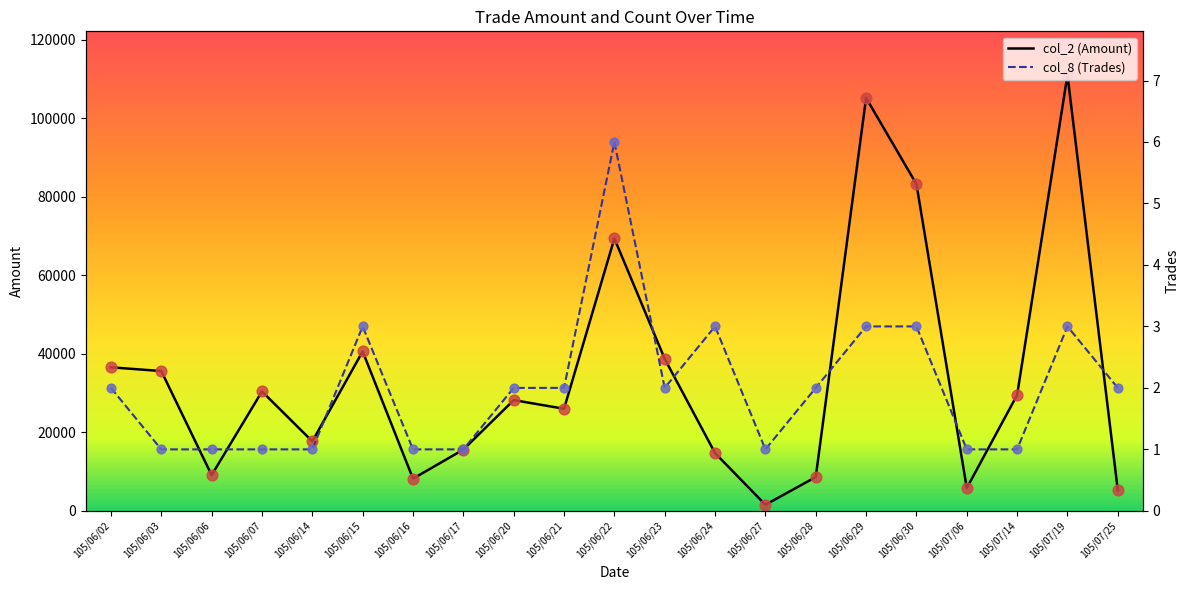

Which series reaches the minimum Y coordinate?

col_8 (Trades)